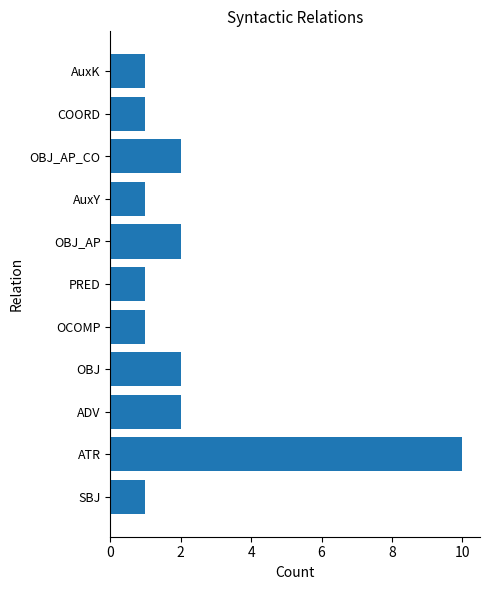

What is the maximum value shown in the chart?

10